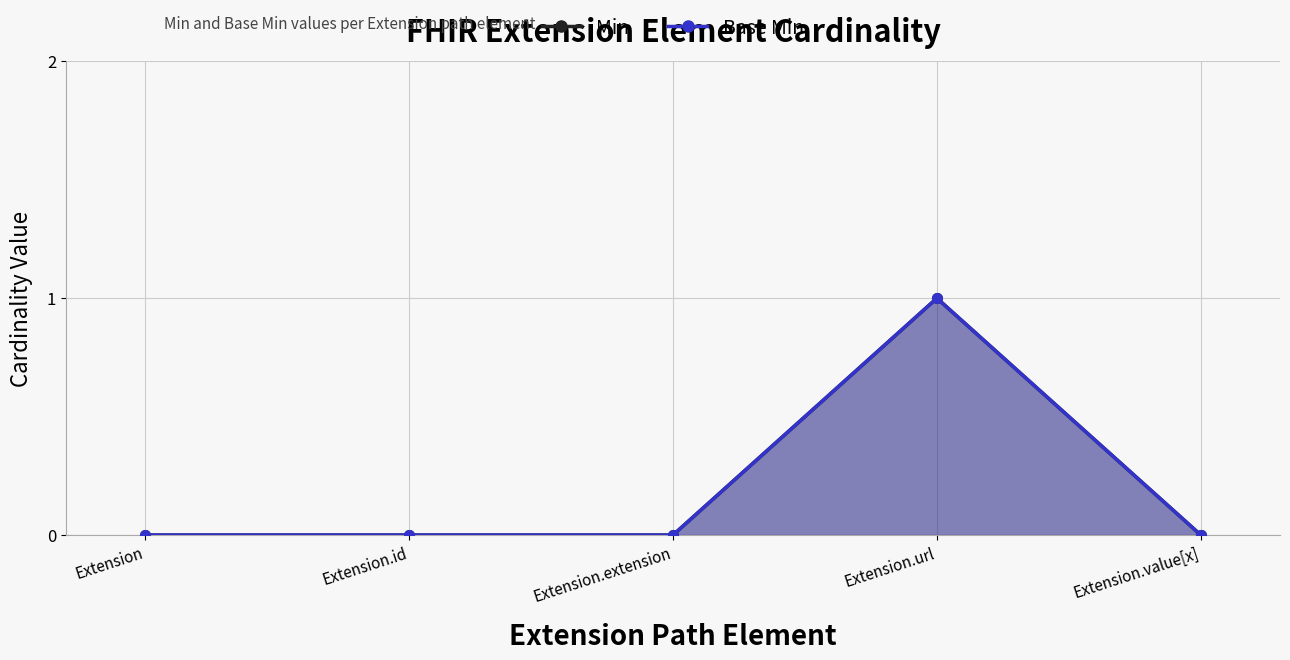

Reading left to right, what are all the values shown in this chart?

Min: Extension=0	Extension.id=0	Extension.extension=0	Extension.url=1	Extension.value[x]=0
Base Min: Extension=0	Extension.id=0	Extension.extension=0	Extension.url=1	Extension.value[x]=0